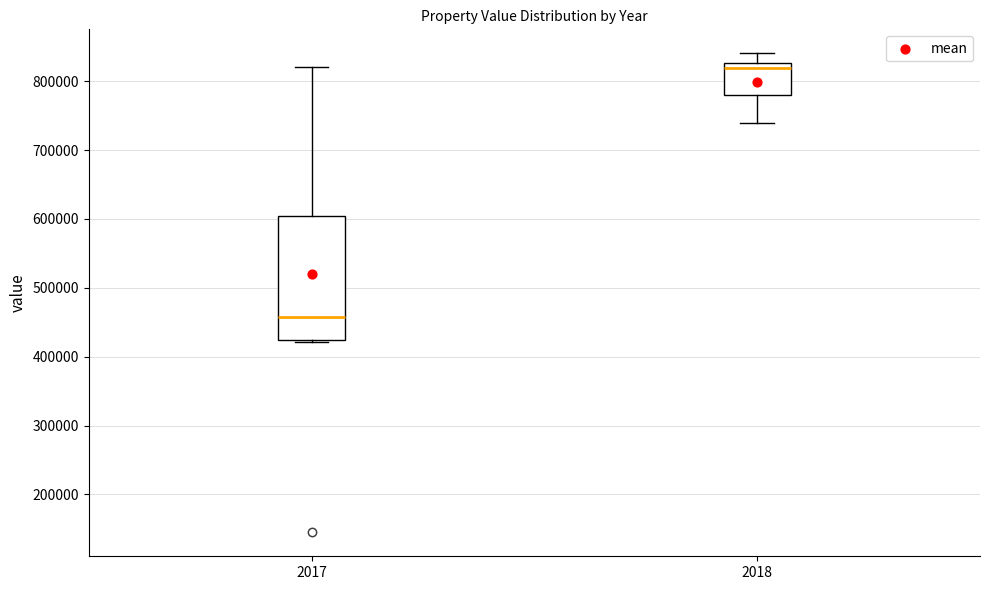

Reading left to right, transcribe this box plot: for each box, give where its median line is, the range the box spans, and where its two whiskers end, as read against the y-axis. The values are not printed on the chart, so give them approximately, as read against the axis.

2017: median 460000, box 420000 to 600000, whiskers 420000 to 820000
2018: median 820000, box 780000 to 830000, whiskers 740000 to 840000